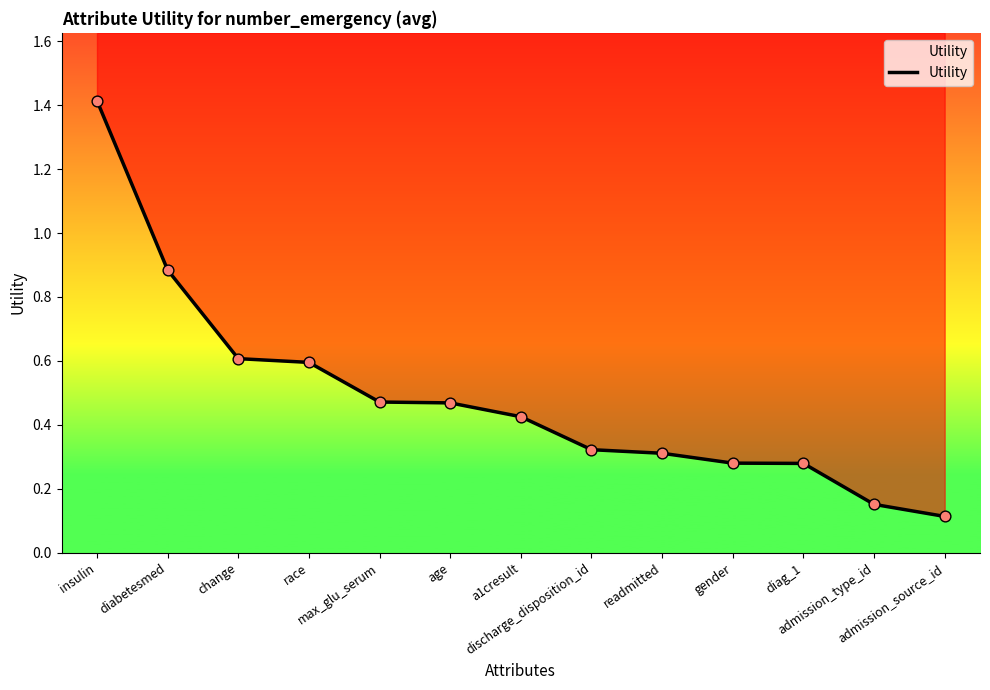

Between a1cresult and max_glu_serum, which is larger?

max_glu_serum